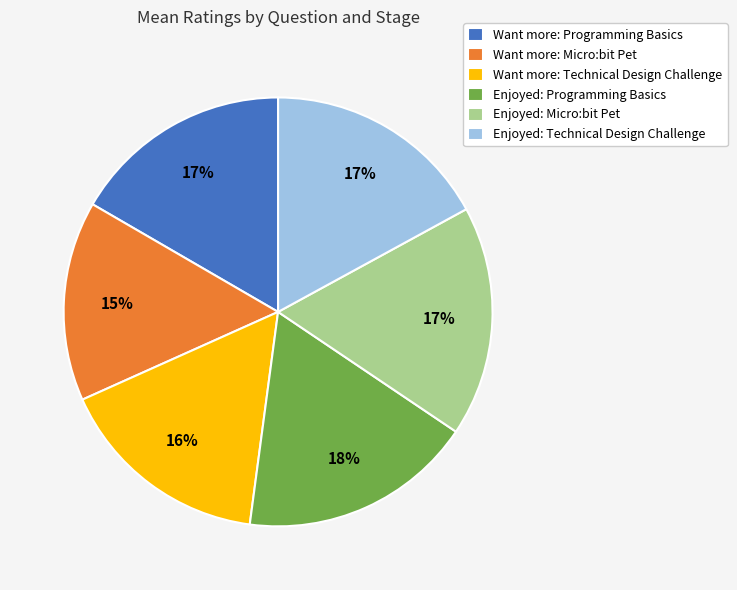

To the nearest percent, what is the difference between the largest and smallest slice percentages?

3%